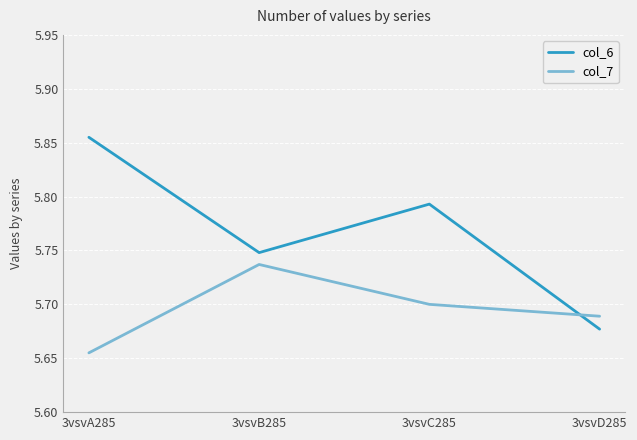

What position from the right is 3vsvD285?

1